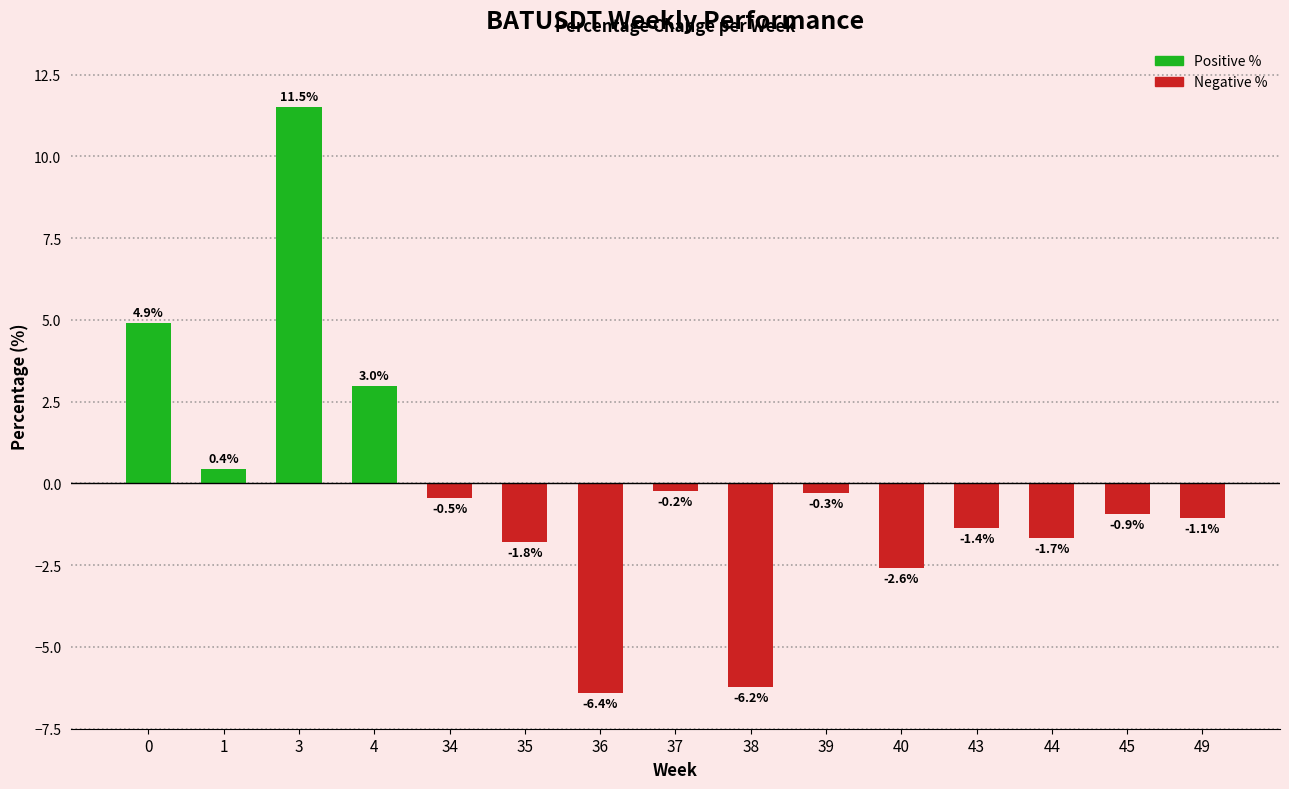

Does the chart contain stacked bars?

No